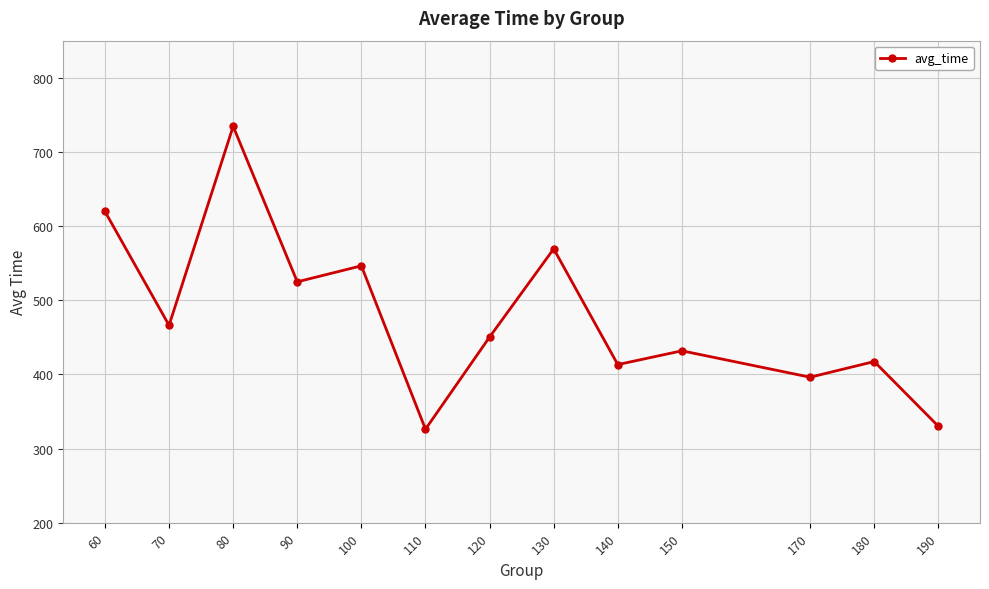

Where is the first local maximum?

80